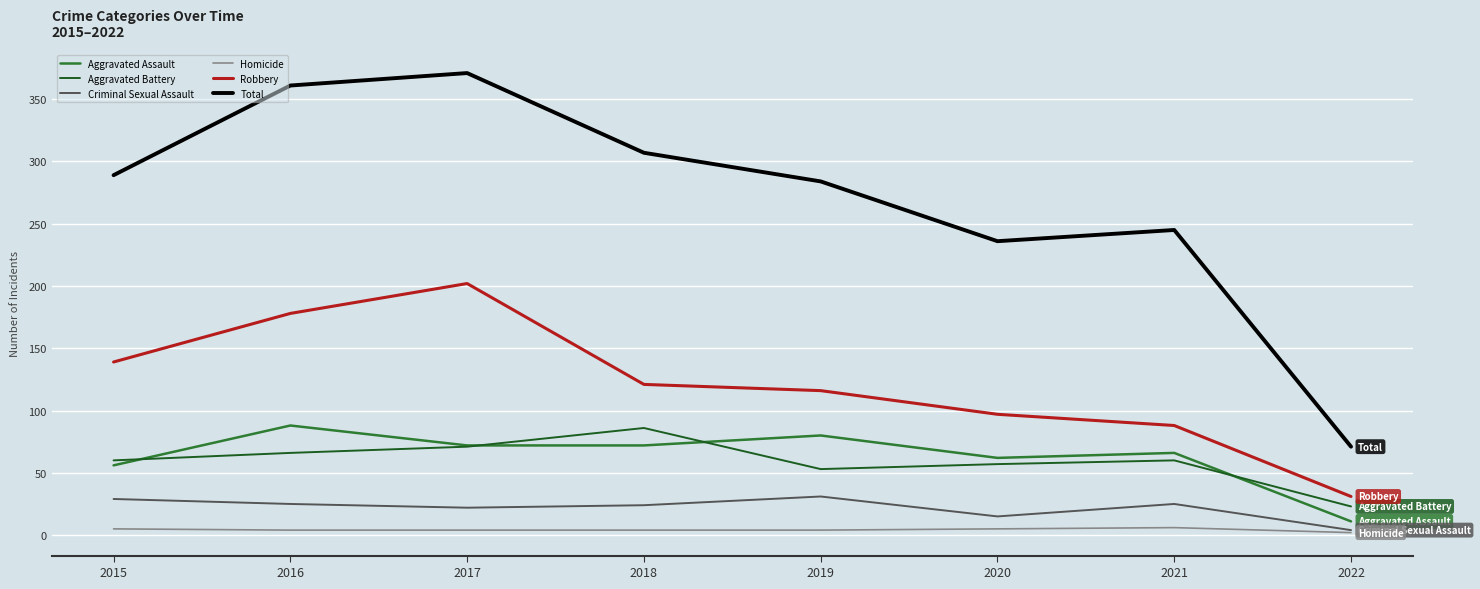

At which label does Criminal Sexual Assault first exceed 25?

2015